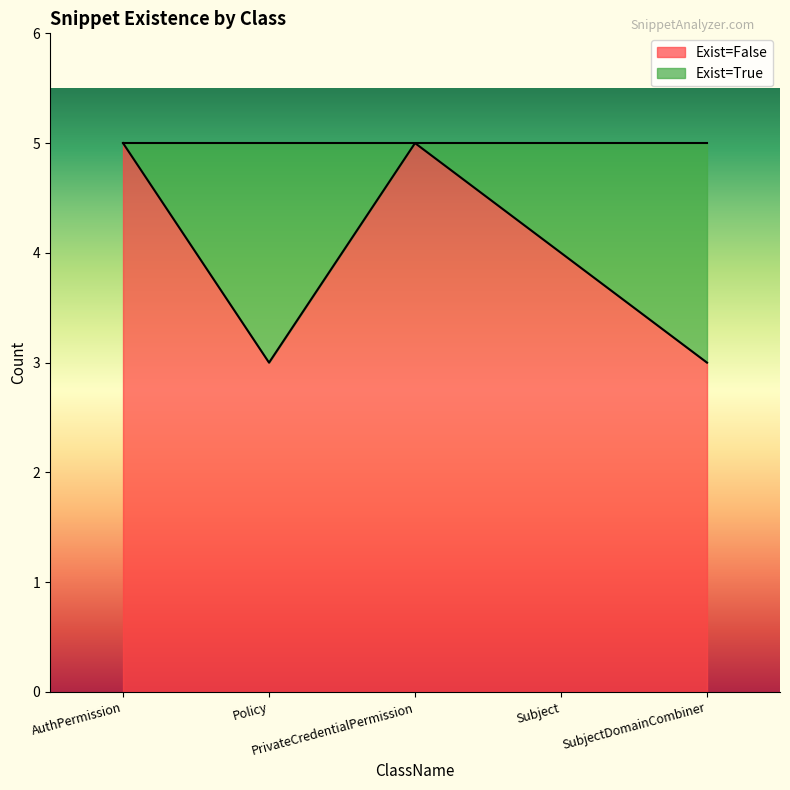

Which label corresponds to the largest value in the chart?

AuthPermission